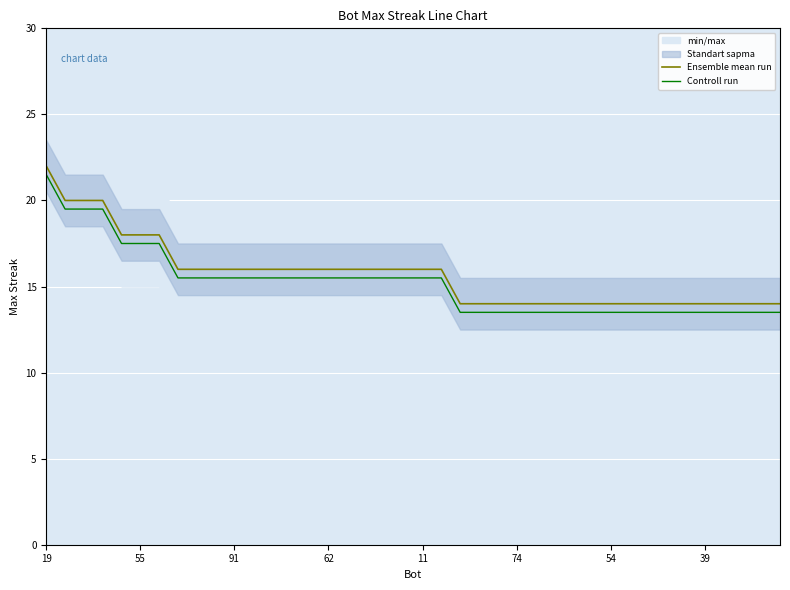

At which category is the sum across all series the highest?

19